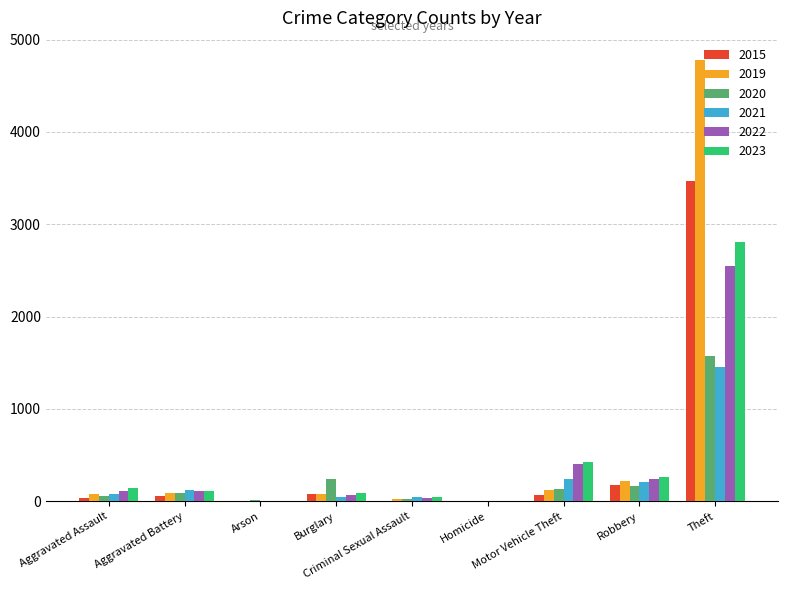

Which category has the highest value in the 2022 series?

Theft